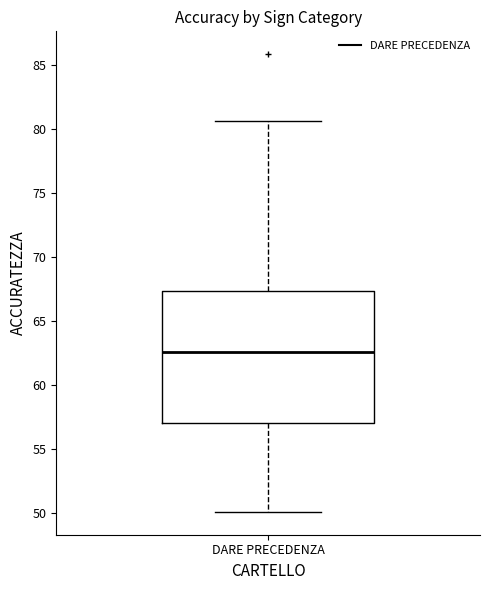

Where does the lower whisker of the box for DARE PRECEDENZA end on the y-axis? The values are not printed on the chart, so give them approximately, as read against the axis.

50.0